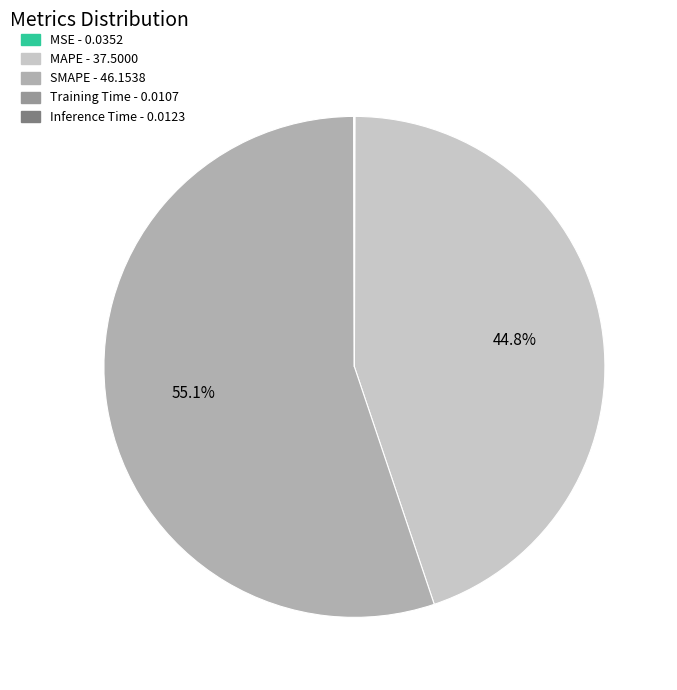

What portion of the pie excludes MAPE - 37.5000?

55.2%